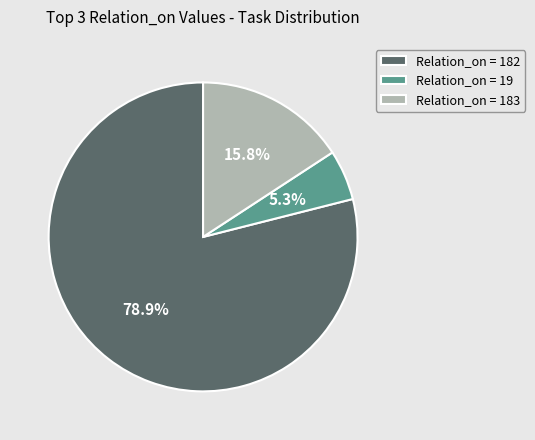

How much of the chart is everything except Relation_on = 182?

21.1%